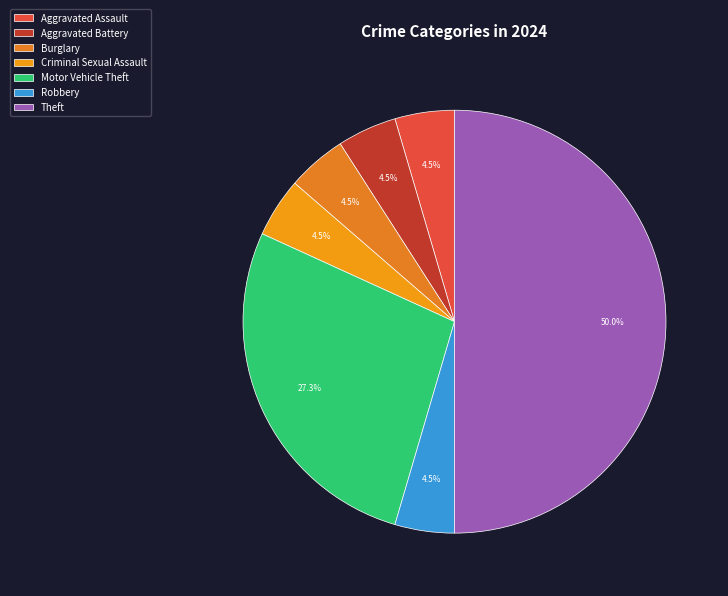

Is it true that Burglary is 5% of the pie?

True